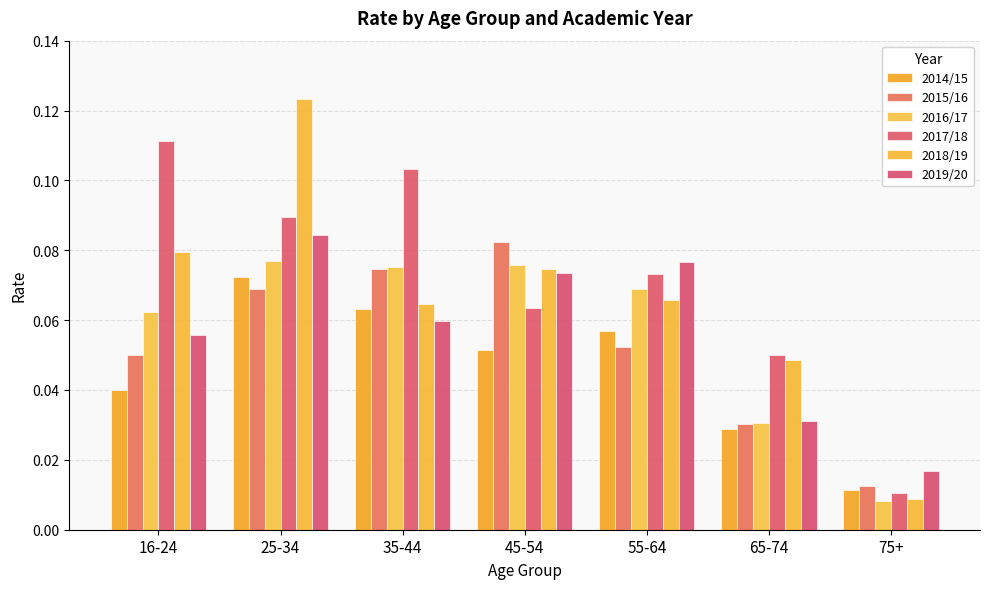

Are the bars grouped side by side (vs. stacked)?

Yes